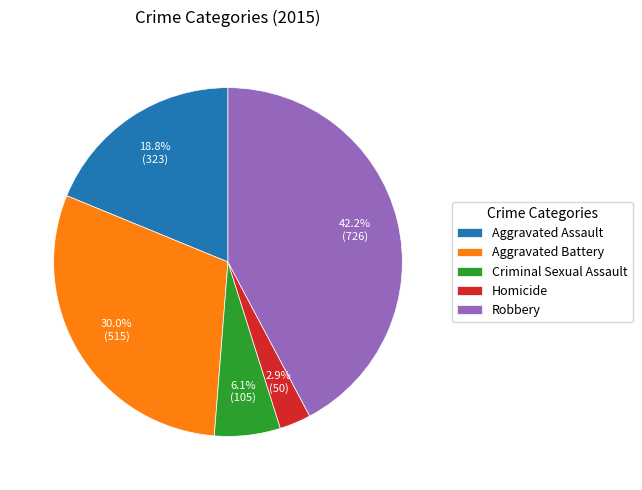

What percentage is the Aggravated Assault slice, to the nearest percent?

19%